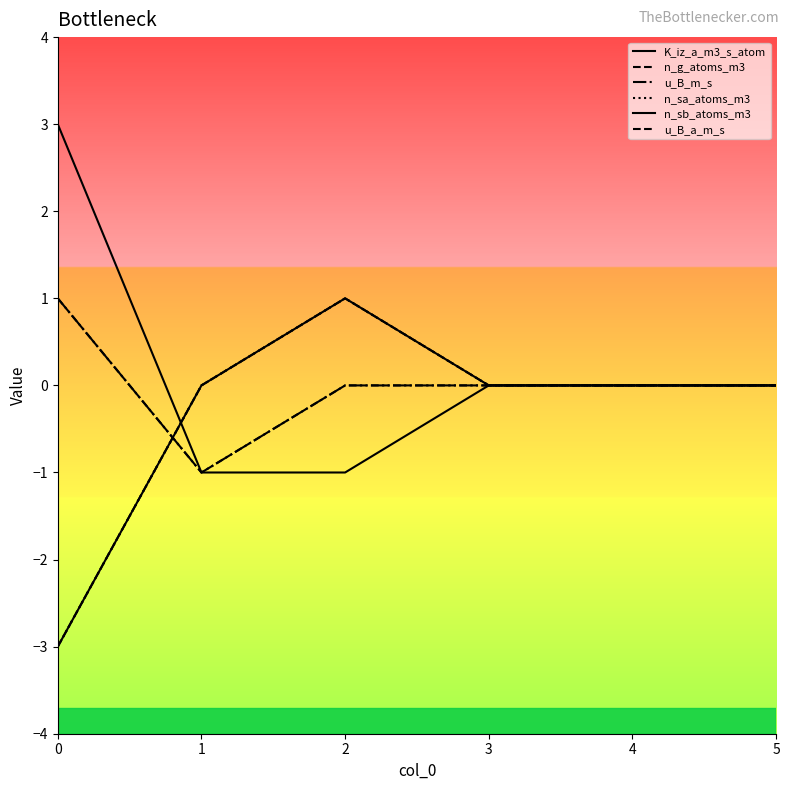

Where is K_iz_a_m3_s_atom nearest to the value 1?

3